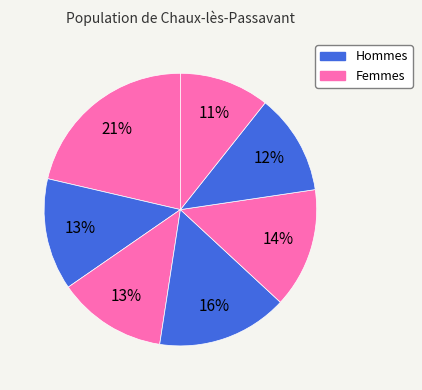

How many slices are in this pie chart?

7